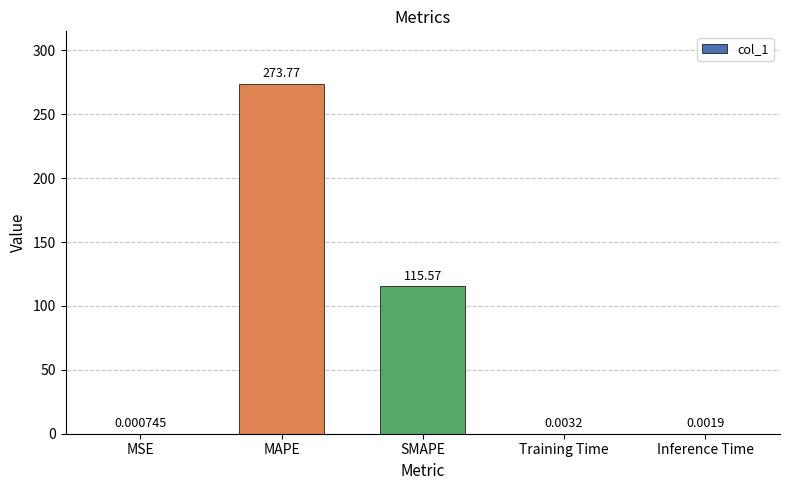

What is the sum of all values?

389.3